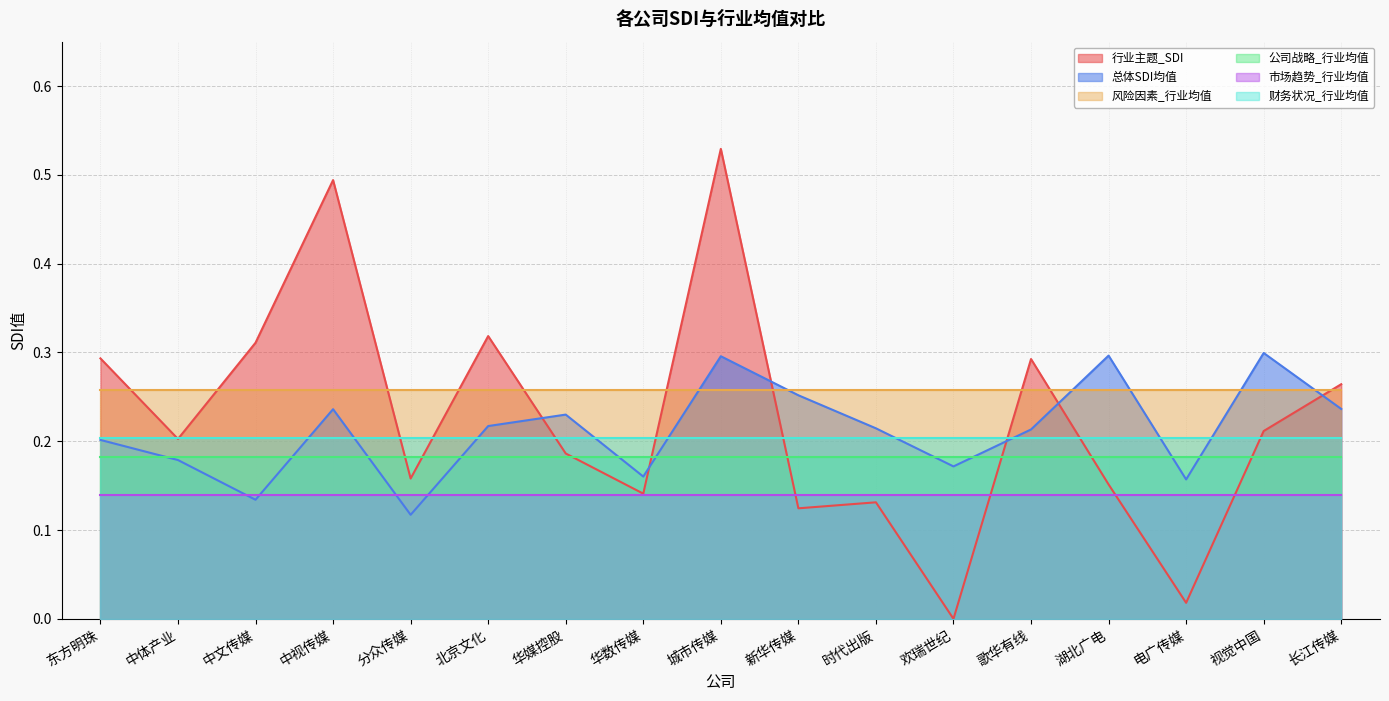

How many lines are shown in the chart?

6